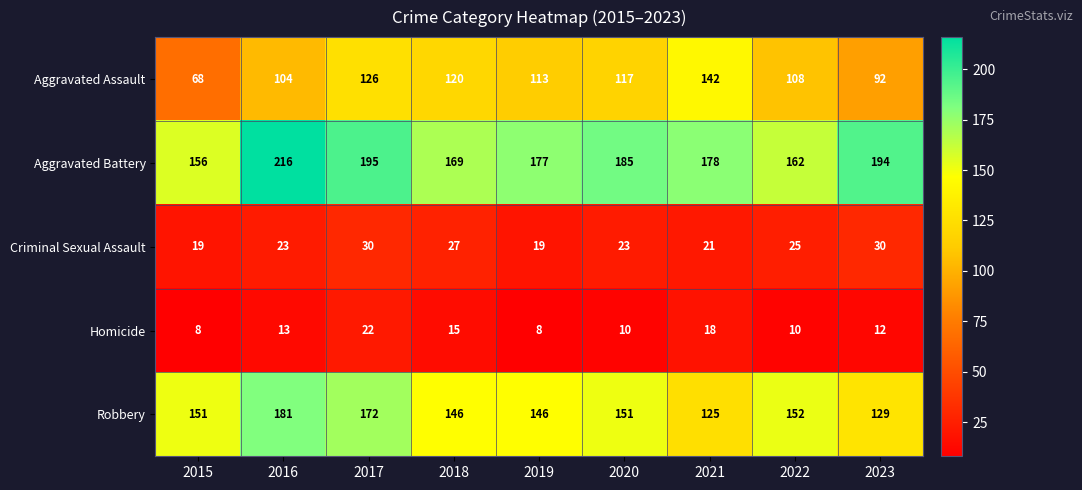

The value of Aggravated Assault at 2015 is 68. True or false?

True